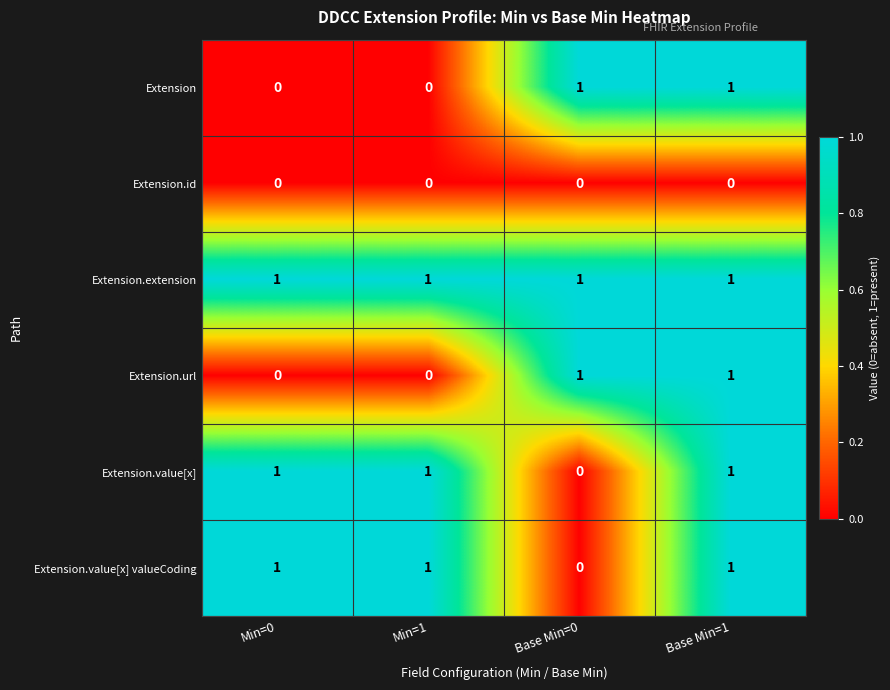

How many Extension.value[x] valueCoding values are between 1 and 2?

3